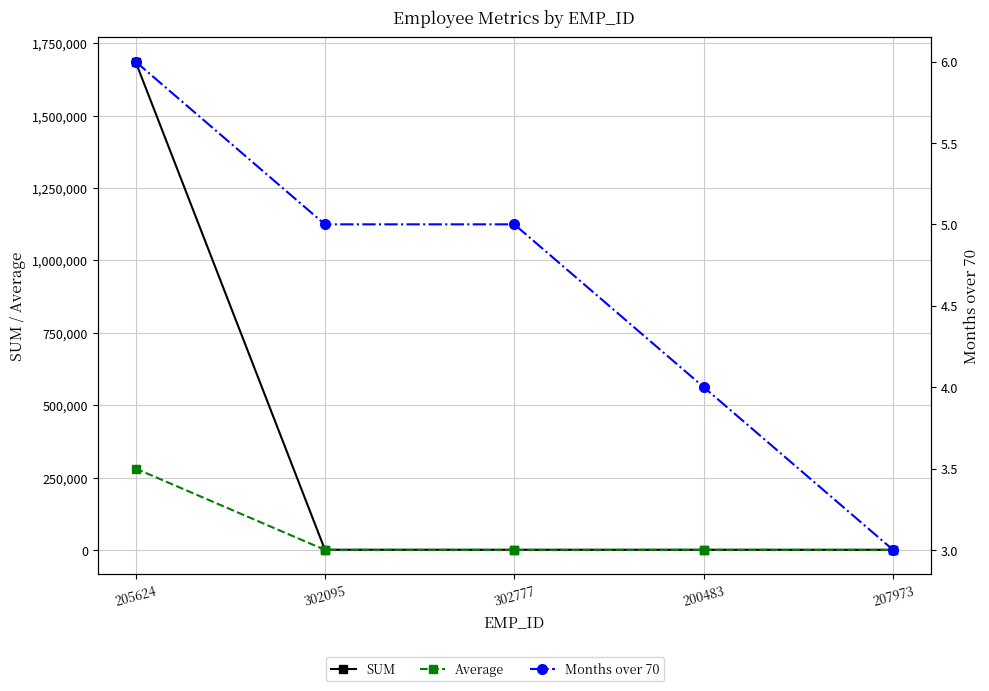

What is the difference between the second highest and minimum values in the Months over 70 series?

2